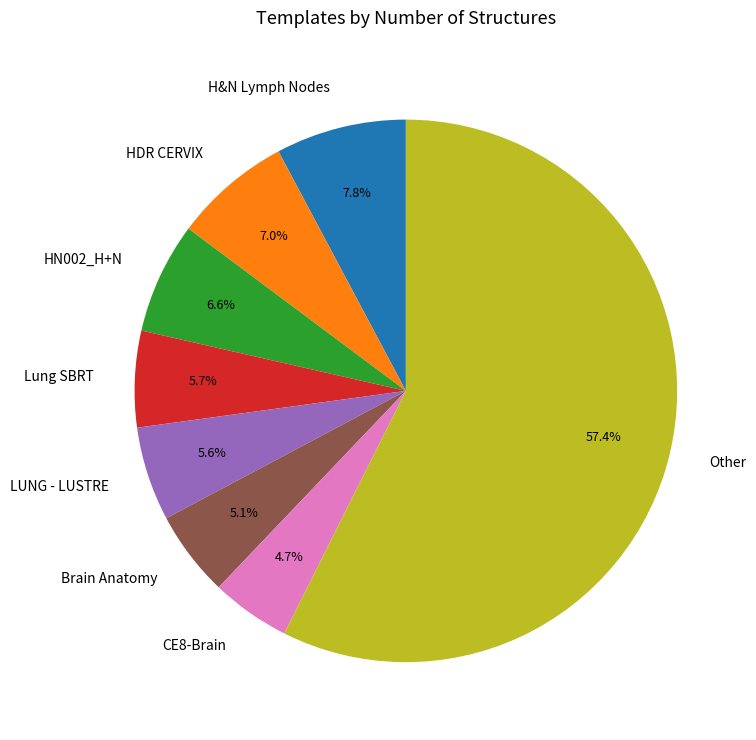

To the nearest percent, what portion does LUNG - LUSTRE represent?

6%